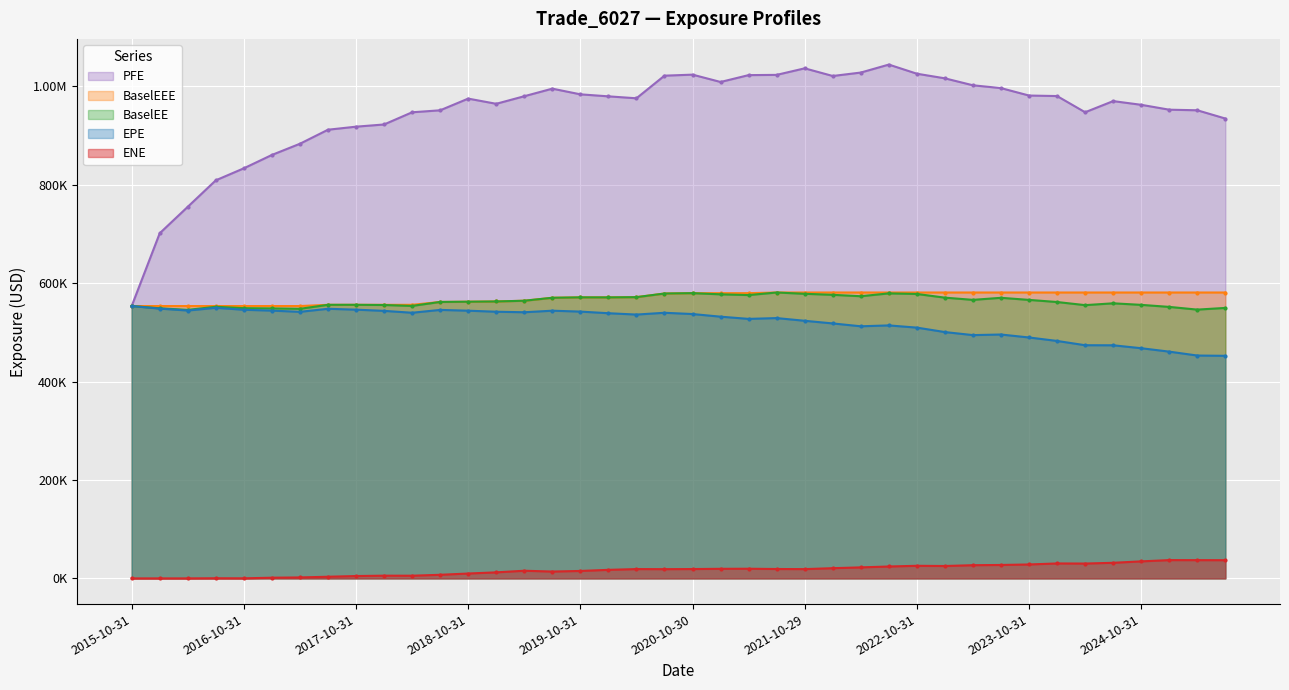

Which series has the largest range (max minus min)?

PFE